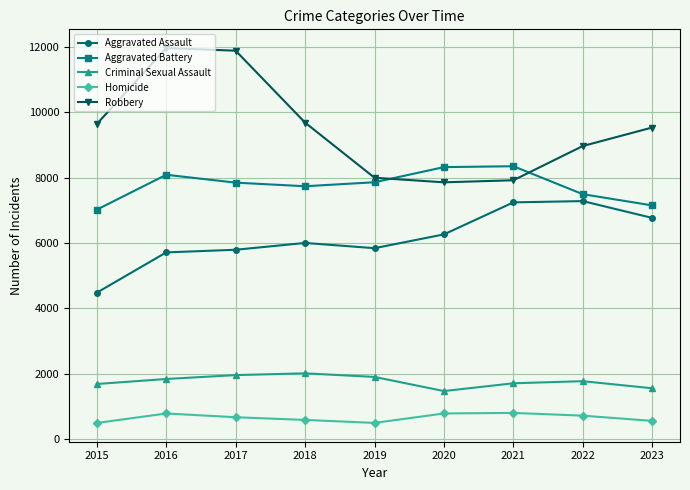

What is the value of the Robbery point at the 9th from the left?

9531